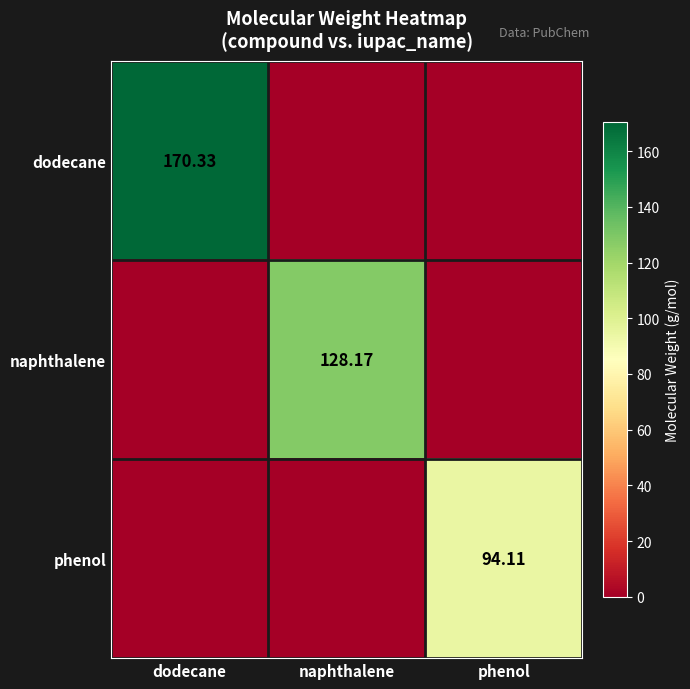

The value of naphthalene at phenol is 0.0. True or false?

True